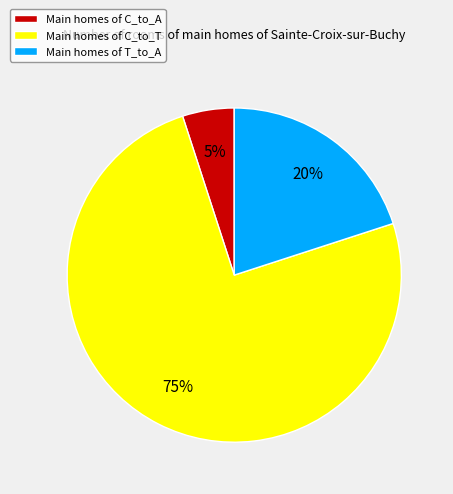

Do Main homes of C_to_T and Main homes of T_to_A together represent more than half of the pie?

Yes